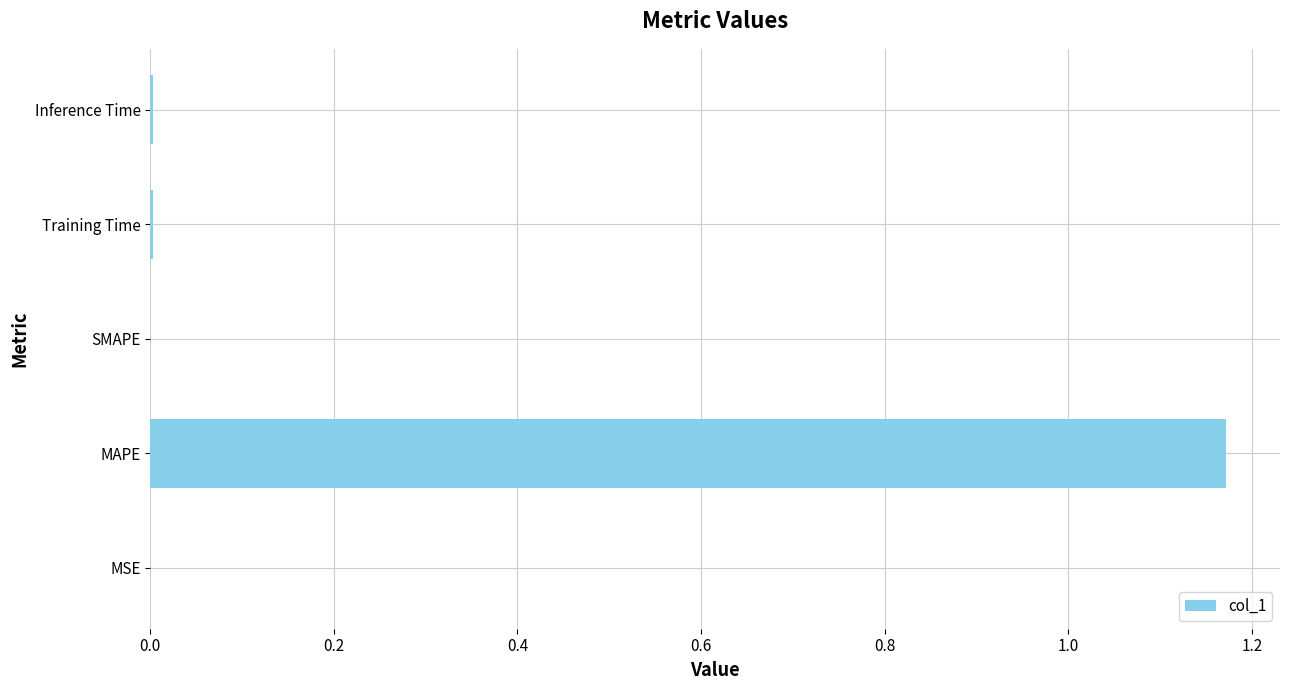

Are the bars horizontal?

Yes